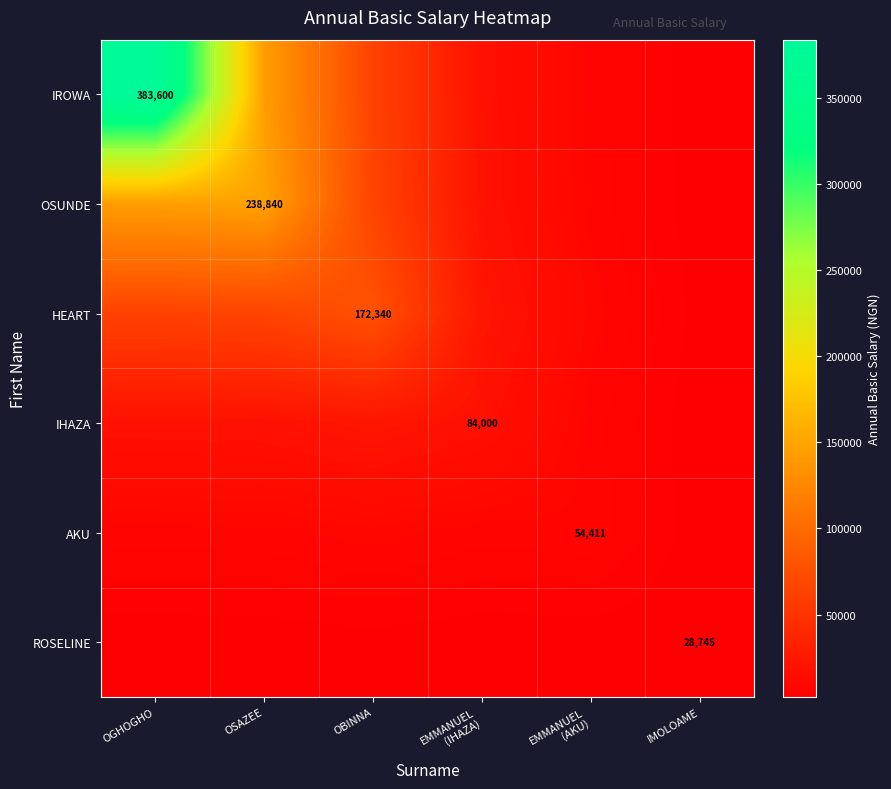

How many distinct data groups are displayed?

6